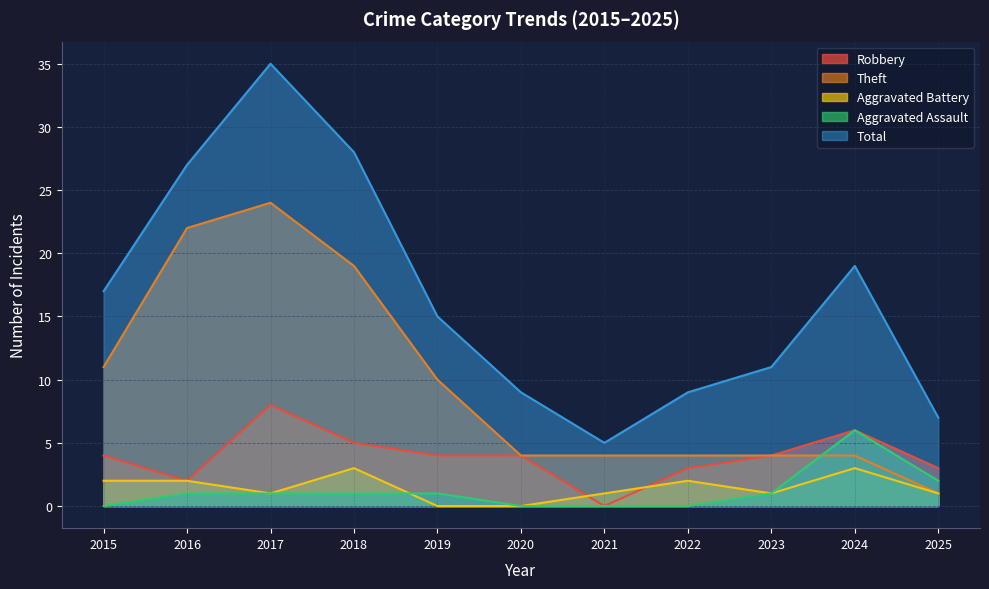

What is the difference between the maximum and minimum values in the Aggravated Battery series?

3